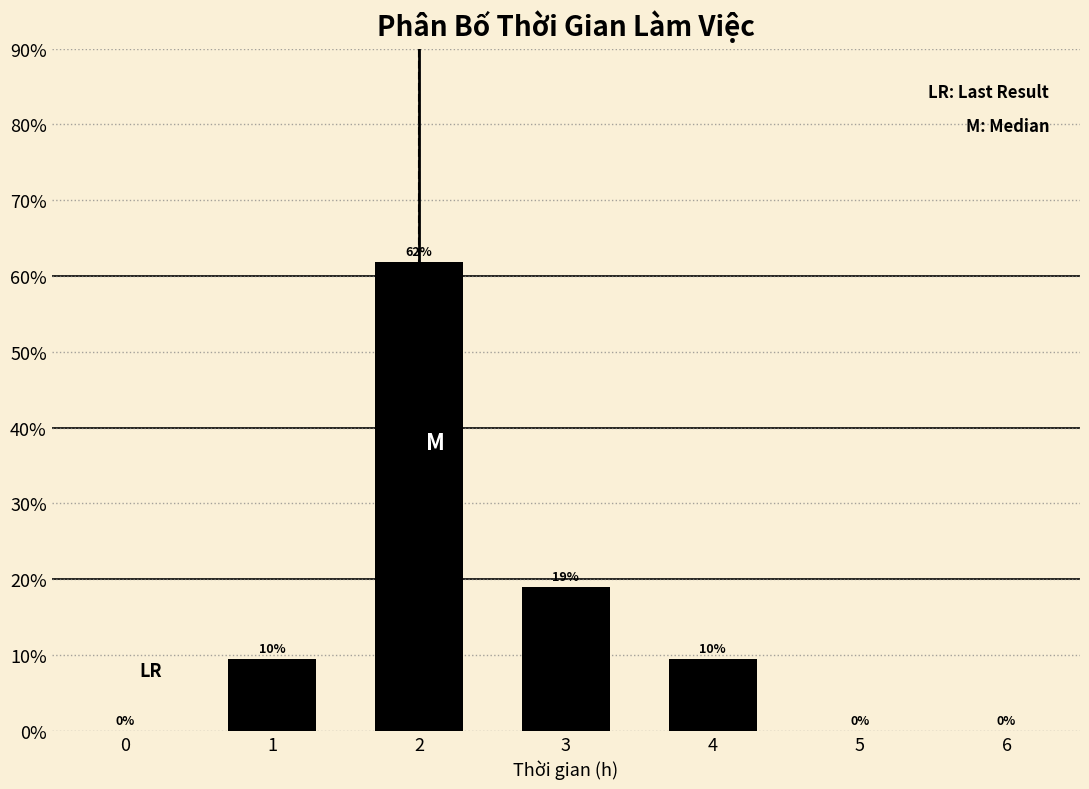

What value does the data have at 2?

61.9